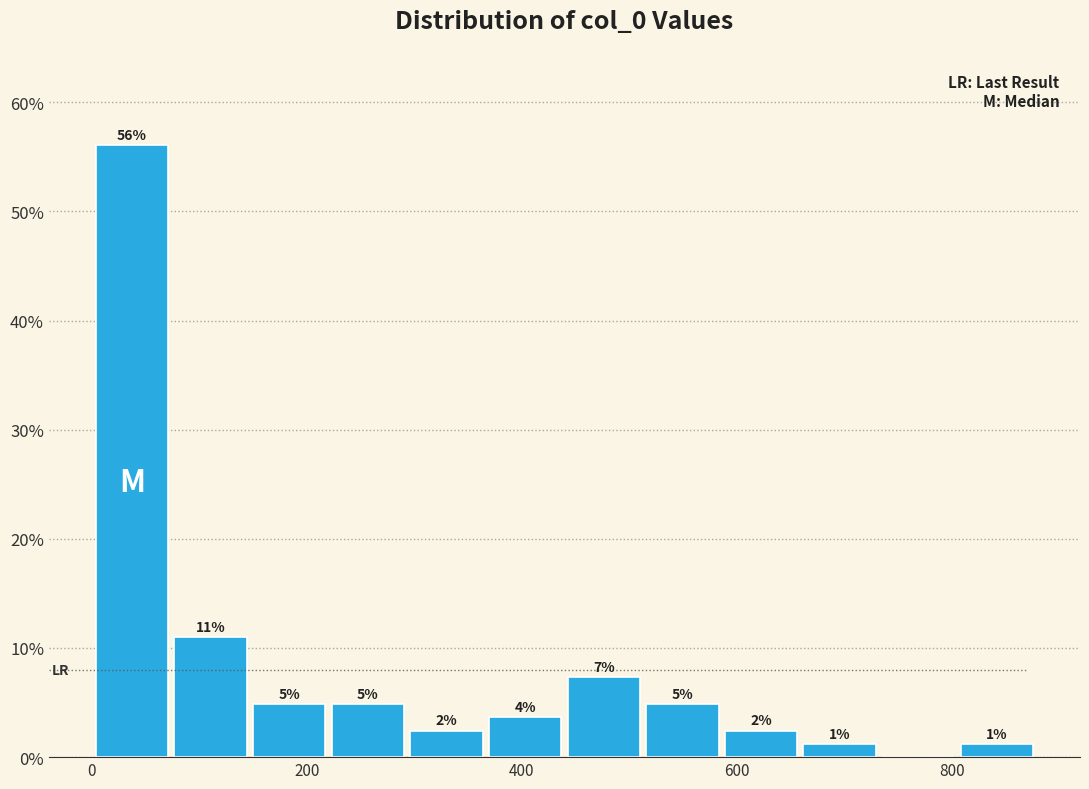

Around what value on the x-axis is the tallest bar? Give the approximate position of its centre, as read against the axis.

40